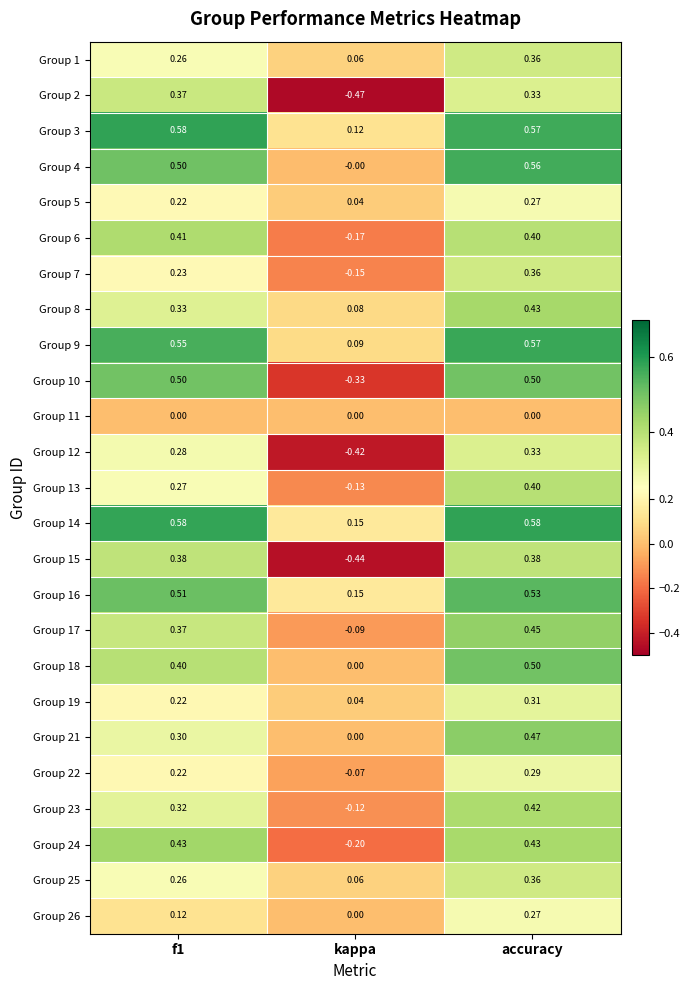

Which category has the lowest value across all series?

kappa